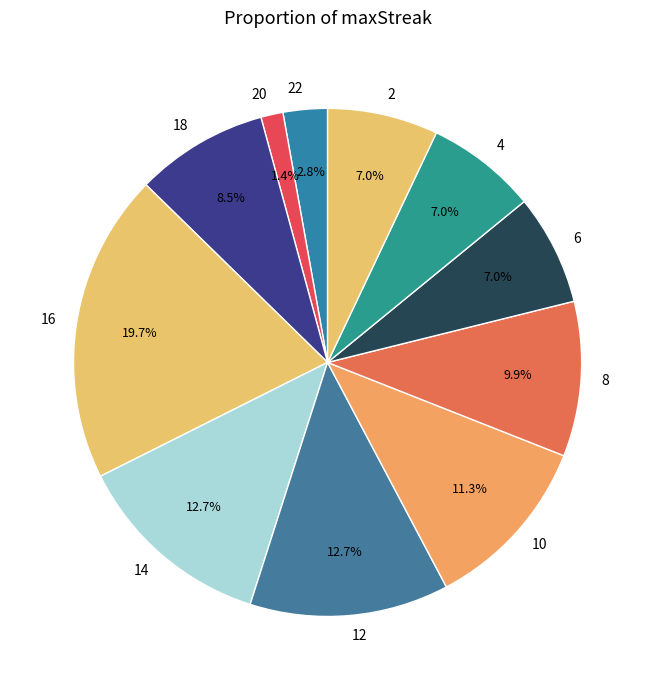

What portion of the pie excludes 6?

93.0%